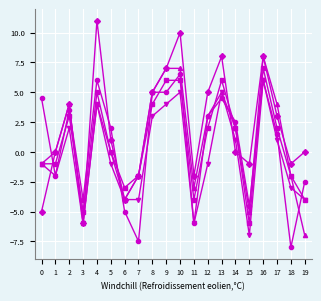

Which label corresponds to the largest value in the chart?

4